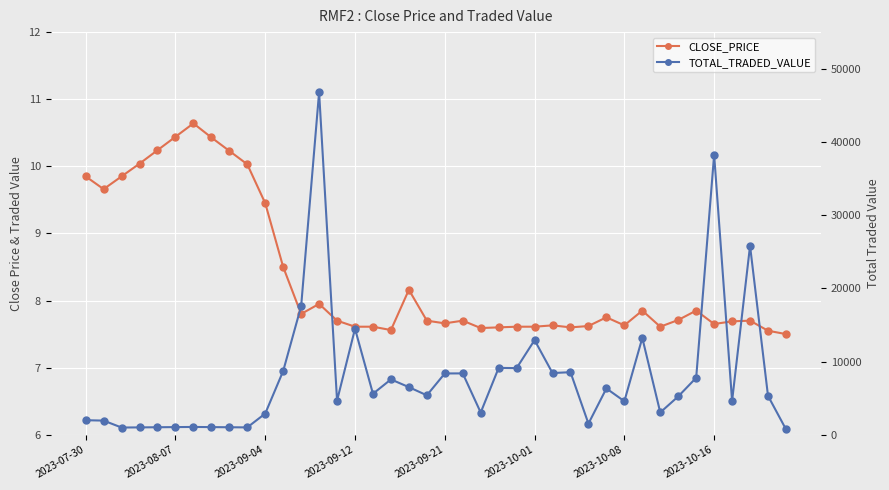

What is the difference between the maximum and second lowest values in the CLOSE_PRICE series?

3.1